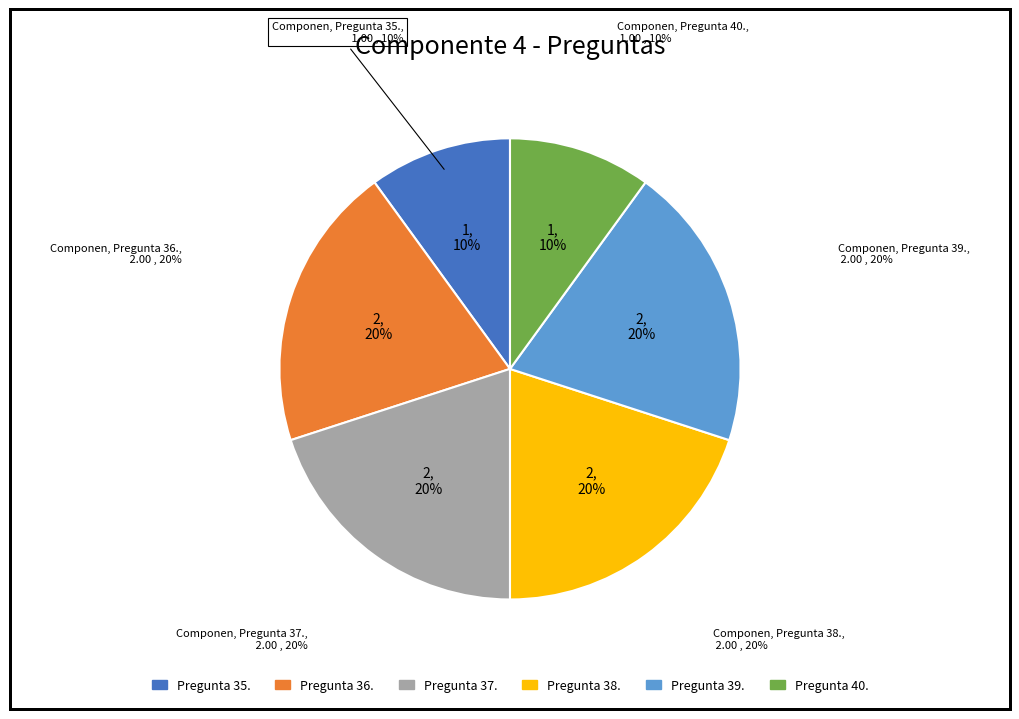

To the nearest percent, what percentage of the pie is Pregunta 36.?

20%